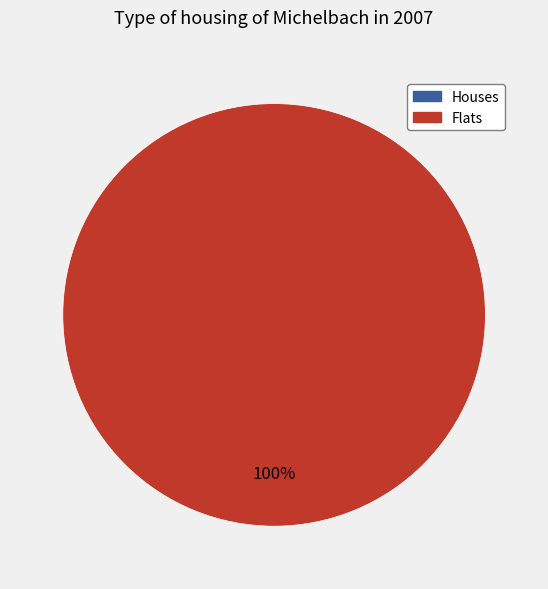

Is it true that 1507217843 is 15% of the pie?

False